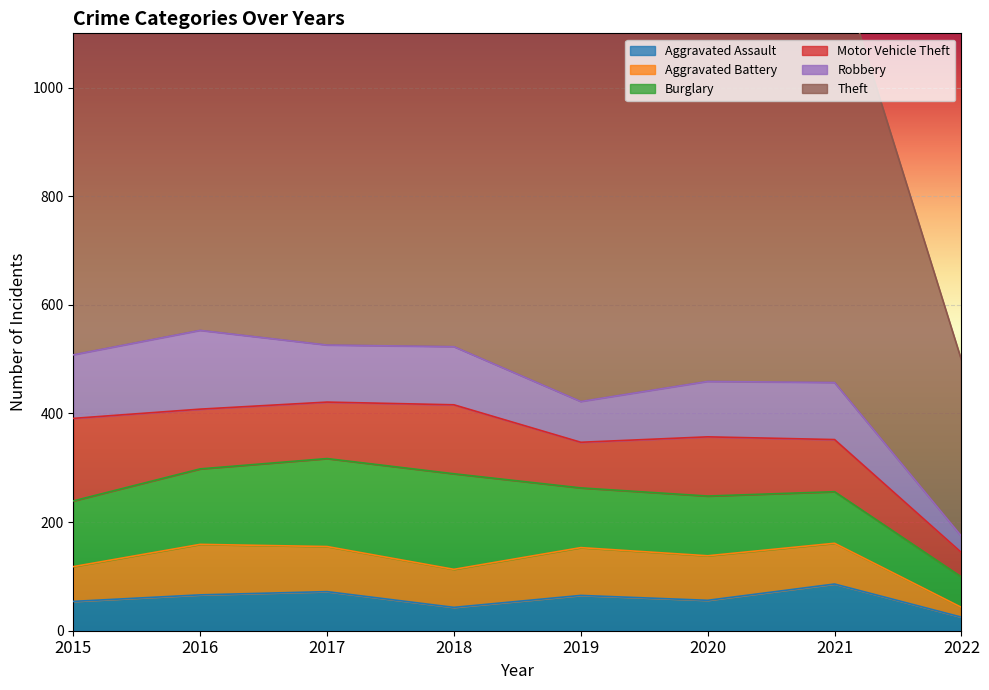

True or false: Theft and Motor Vehicle Theft cross at least once.

False